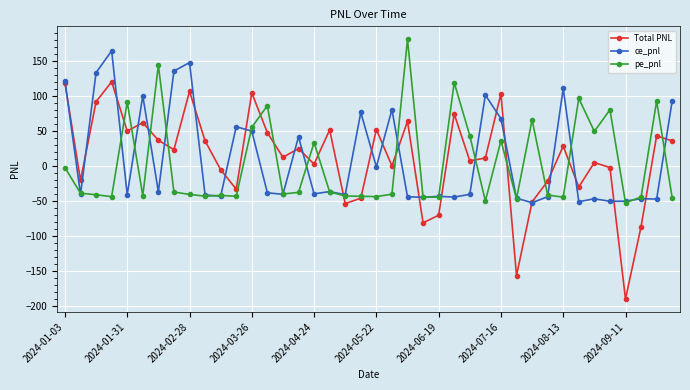

What is the value of the Total PNL point at the 37th from the left?

-190.3